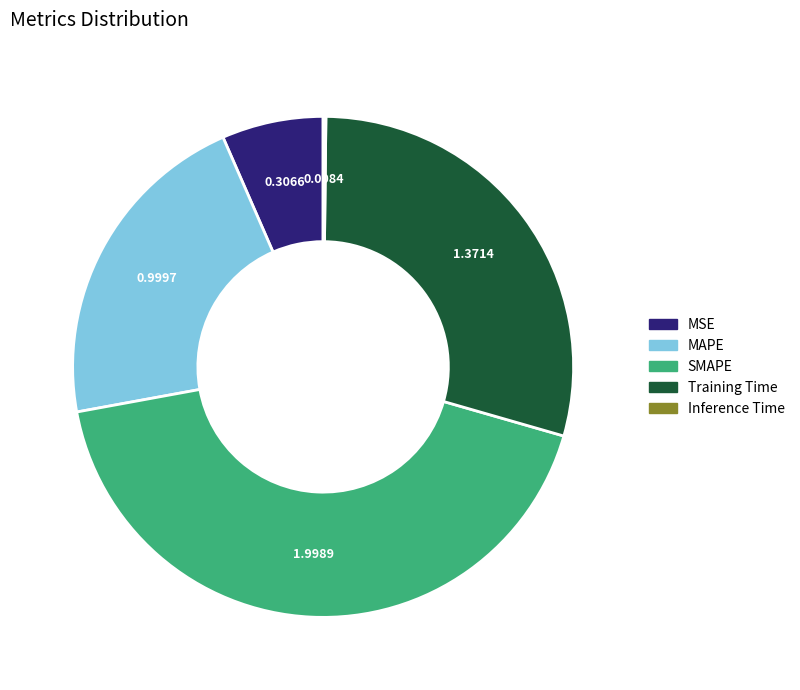

Is there any slice that represents more than half of the pie?

No